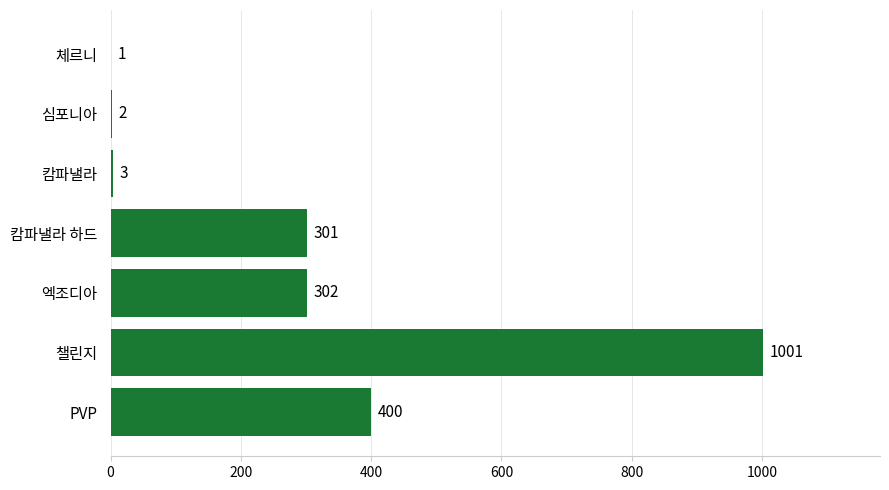

Where is the data nearest to the value 501?

PVP